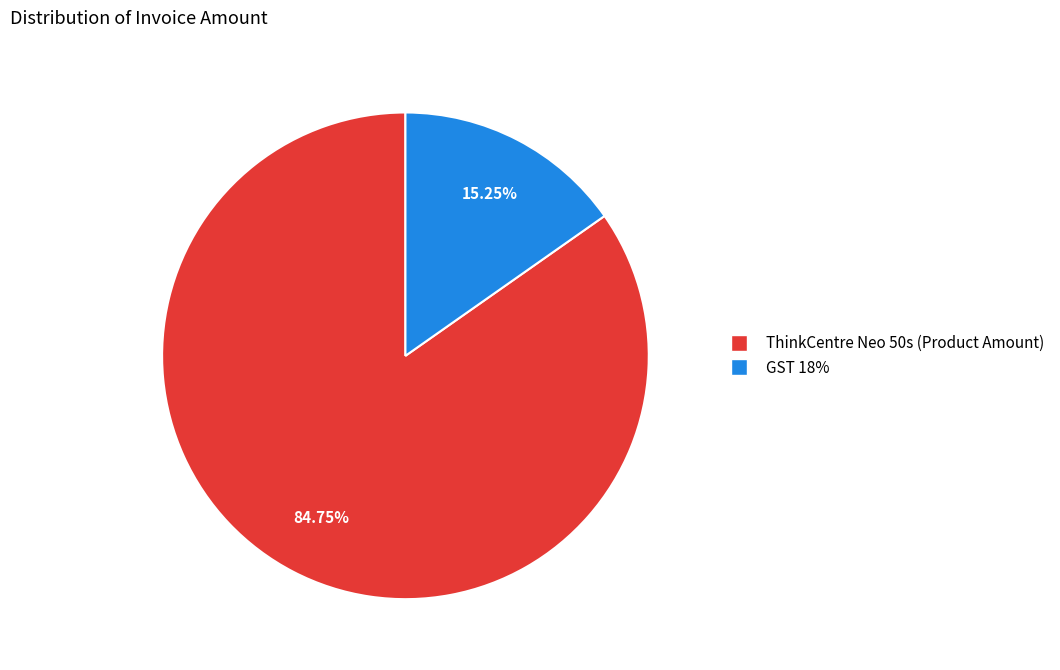

Which category has the smallest portion of the pie?

GST 18%